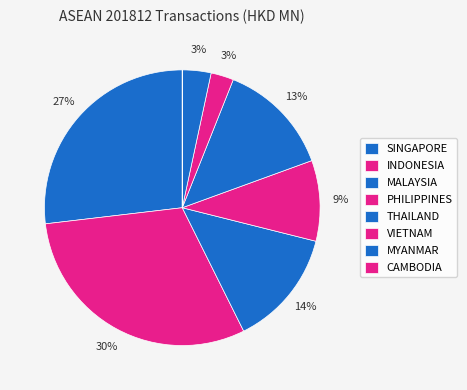

To the nearest percent, what is the average slice percentage?

12%